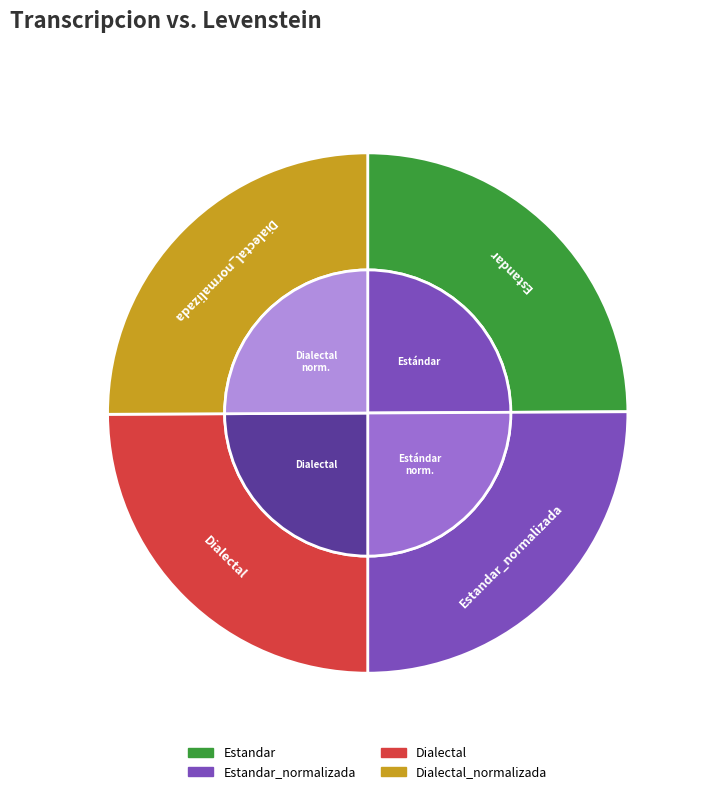

Rank the categories by value from lowest to highest.

Estandar, Dialectal, Estandar_normalizada, Dialectal_normalizada